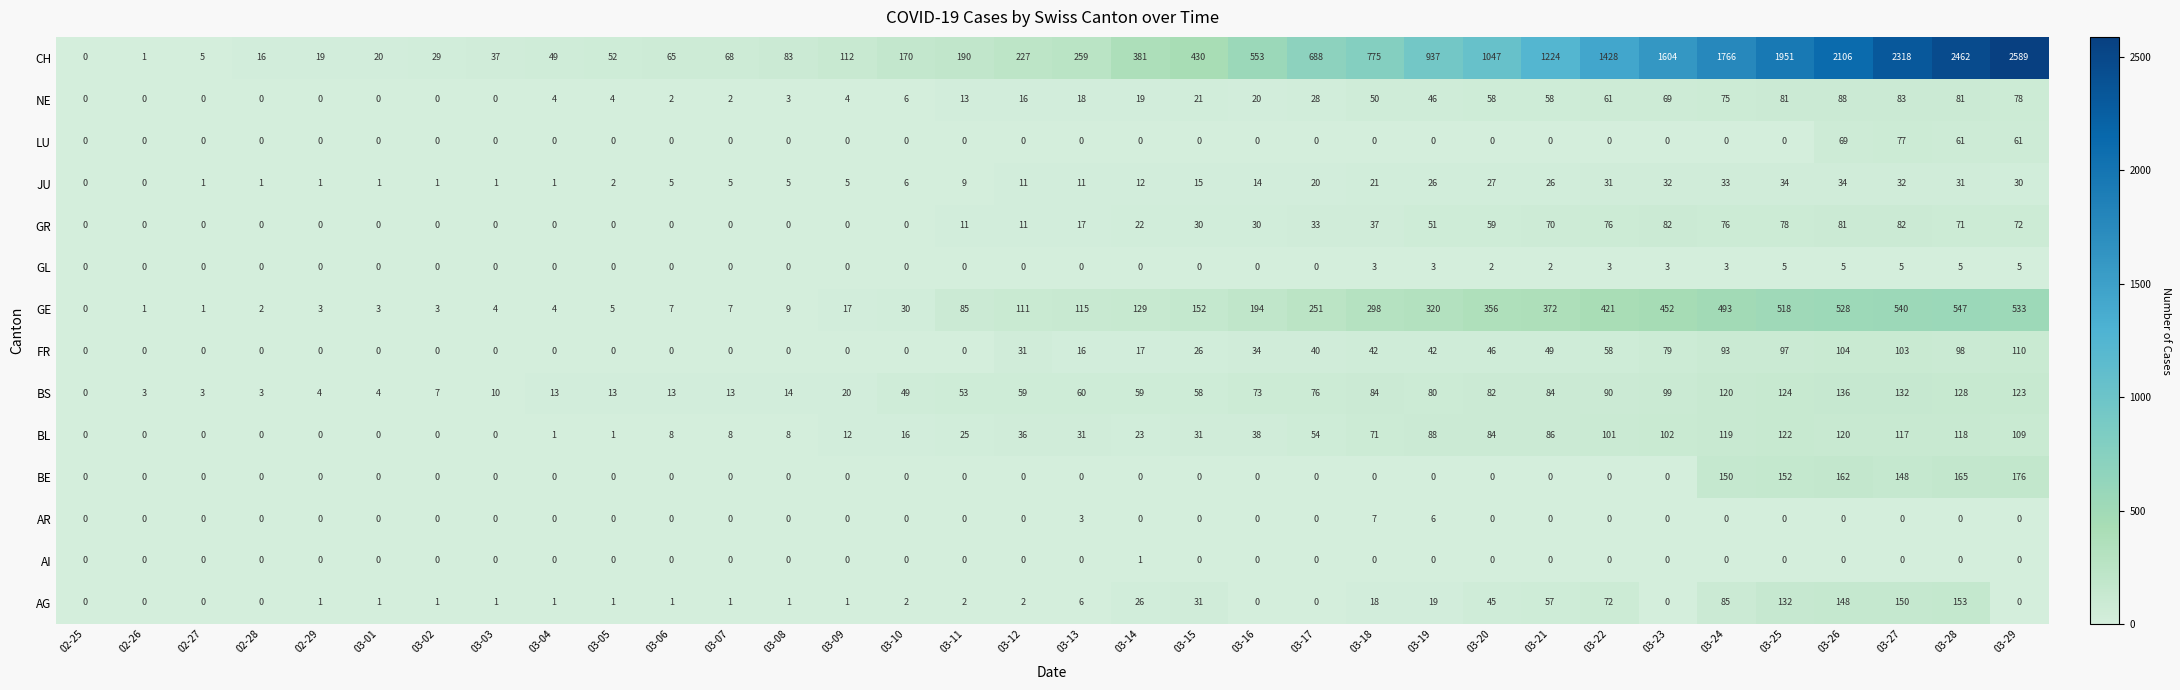

Which series changed the most between 02-26 and 03-27?

CH